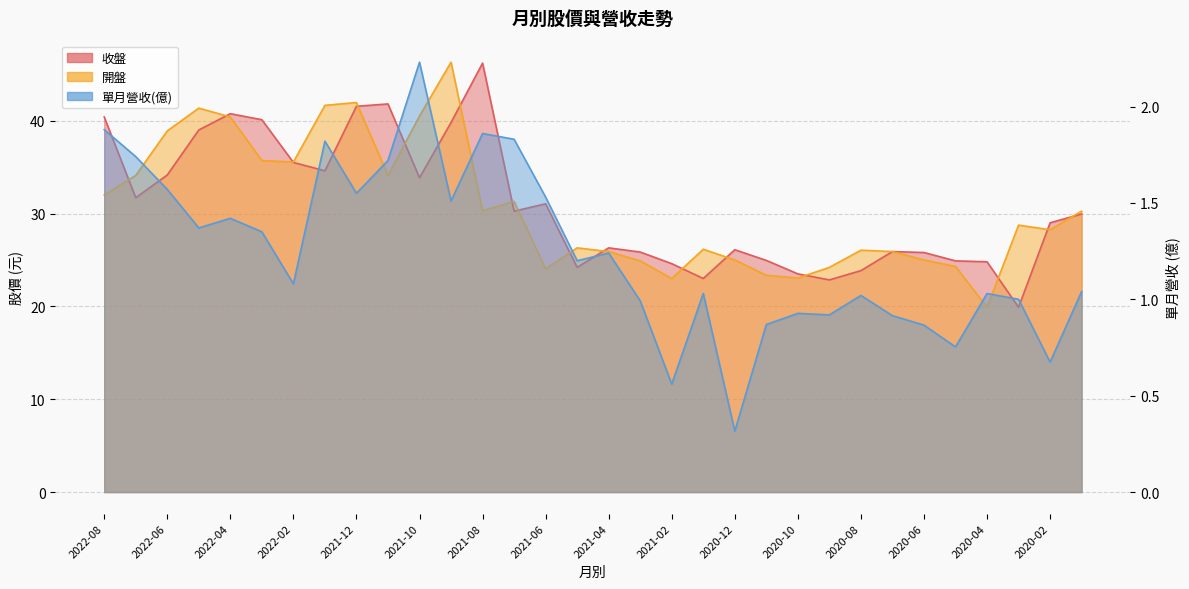

Which series has the largest range (max minus min)?

開盤